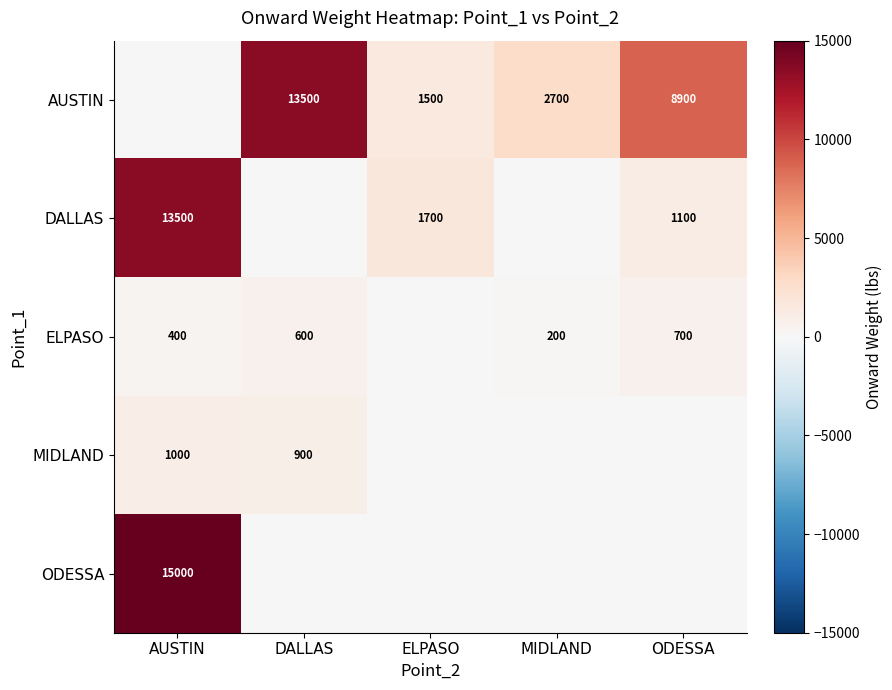

True or false: ODESSA has a value of 15000 at AUSTIN.

True